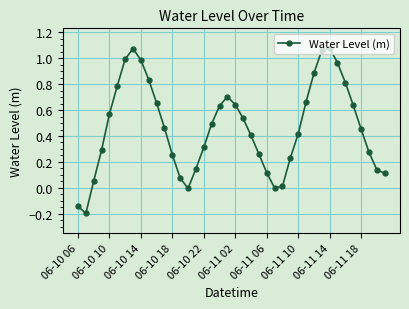

How many data points does each series have?

40